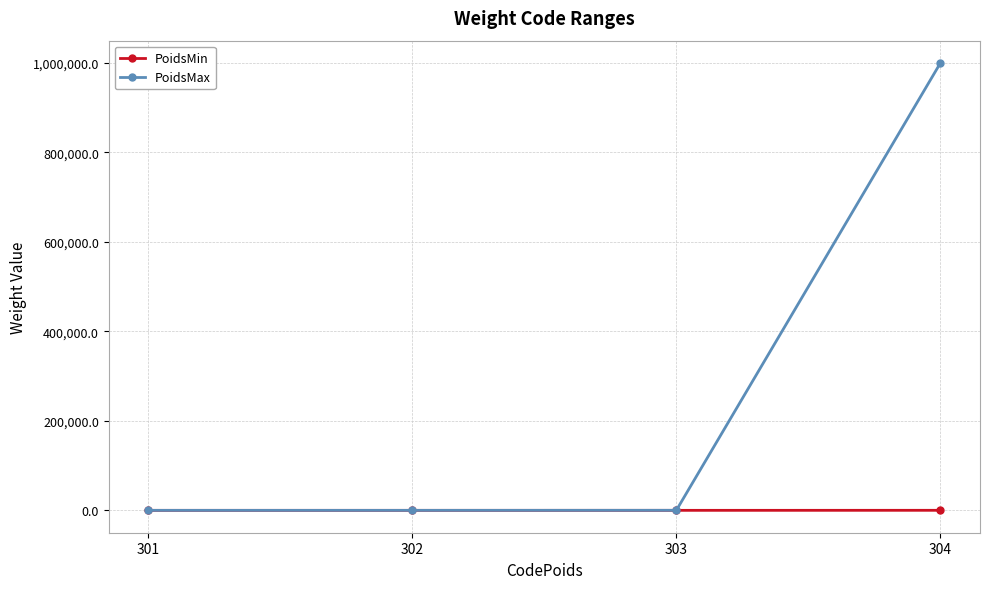

Which series has the largest total across all categories?

PoidsMax